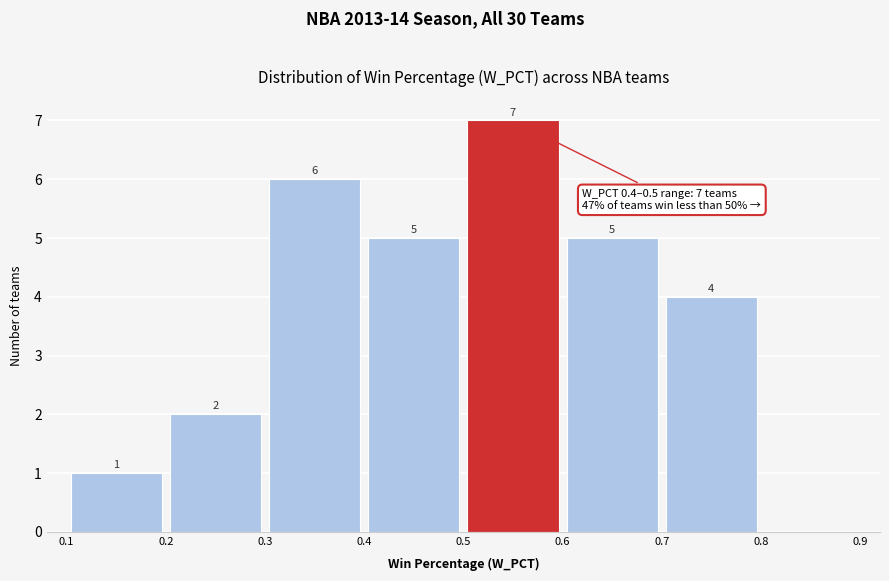

Over which range of the x-axis is the bar tallest?

0.5 to 0.6